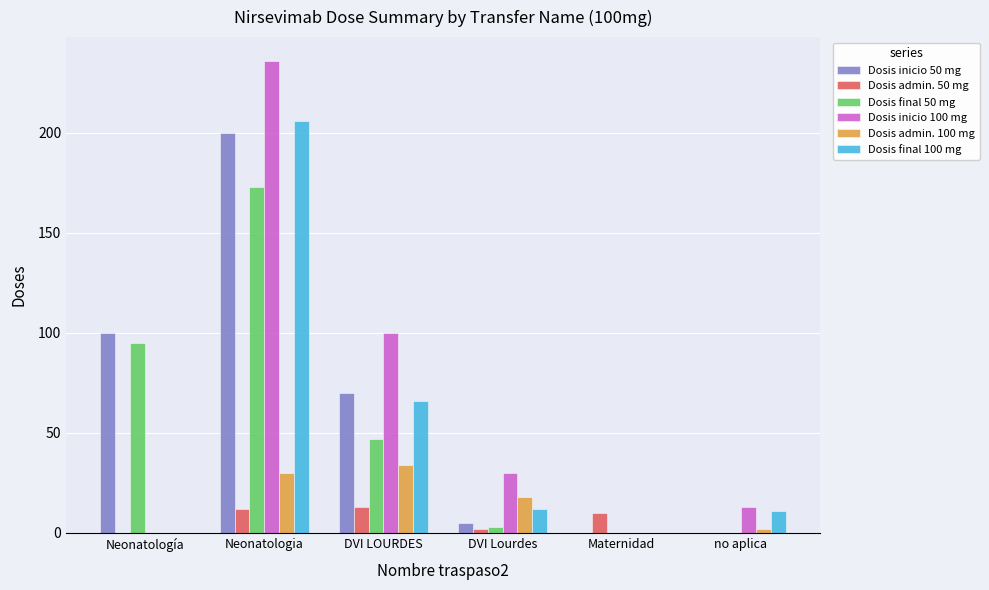

How many groups of bars are there?

6